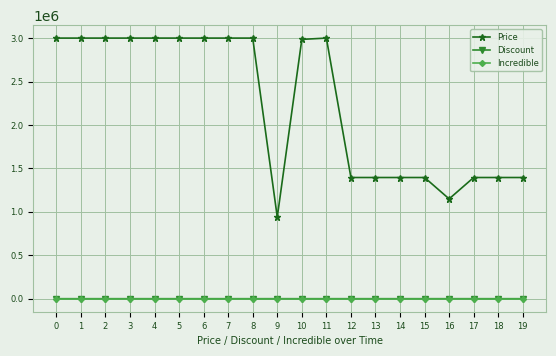

What is the value of the Price point at the 12th from the left?

3000000